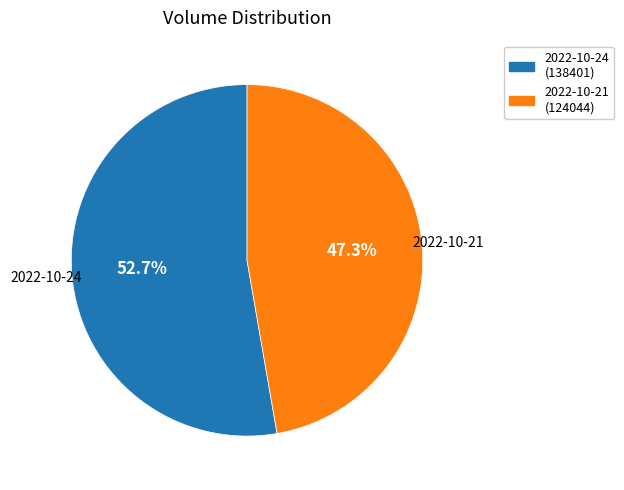

To the nearest percent, what is the average slice percentage?

50%